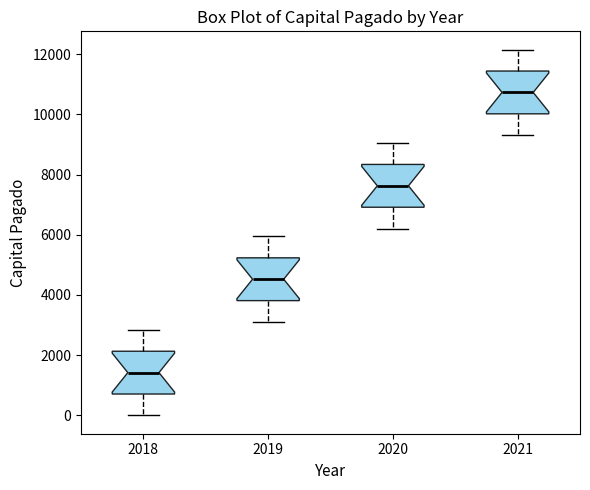

Where is the upper edge of the box at x = 2021 on the y-axis? The values are not printed on the chart, so give them approximately, as read against the axis.

11400